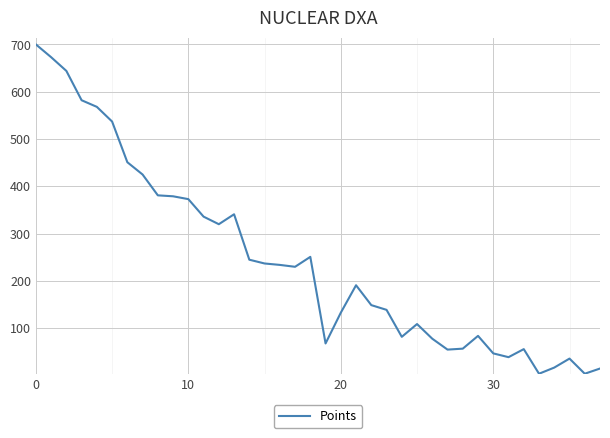

What is the difference between the maximum and minimum values?

696